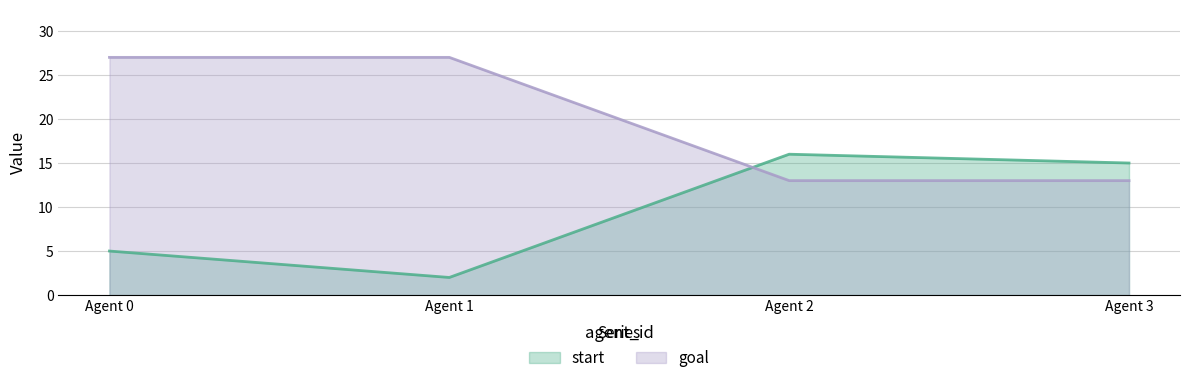

Between Agent 0 and Agent 1, which series saw the biggest shift?

start